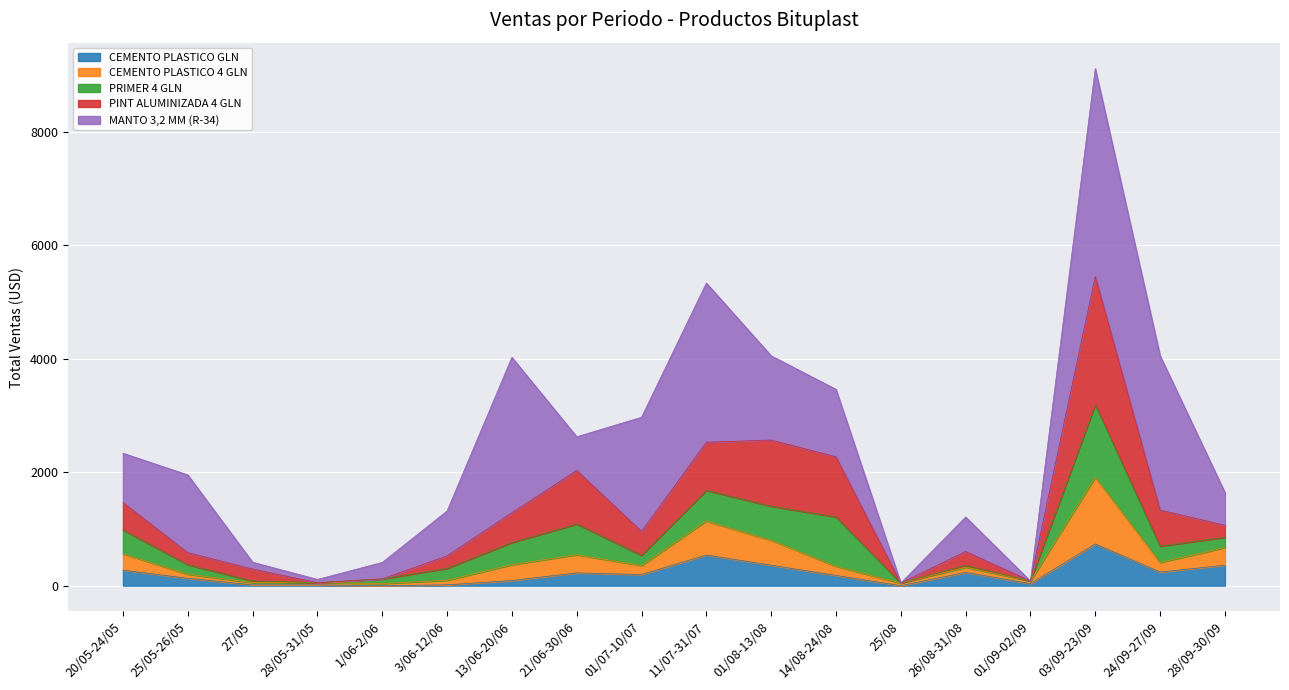

What are all the series names shown in the legend?

CEMENTO PLASTICO GLN, CEMENTO PLASTICO 4 GLN, PRIMER 4 GLN, PINT ALUMINIZADA 4 GLN, MANTO 3,2 MM (R-34)